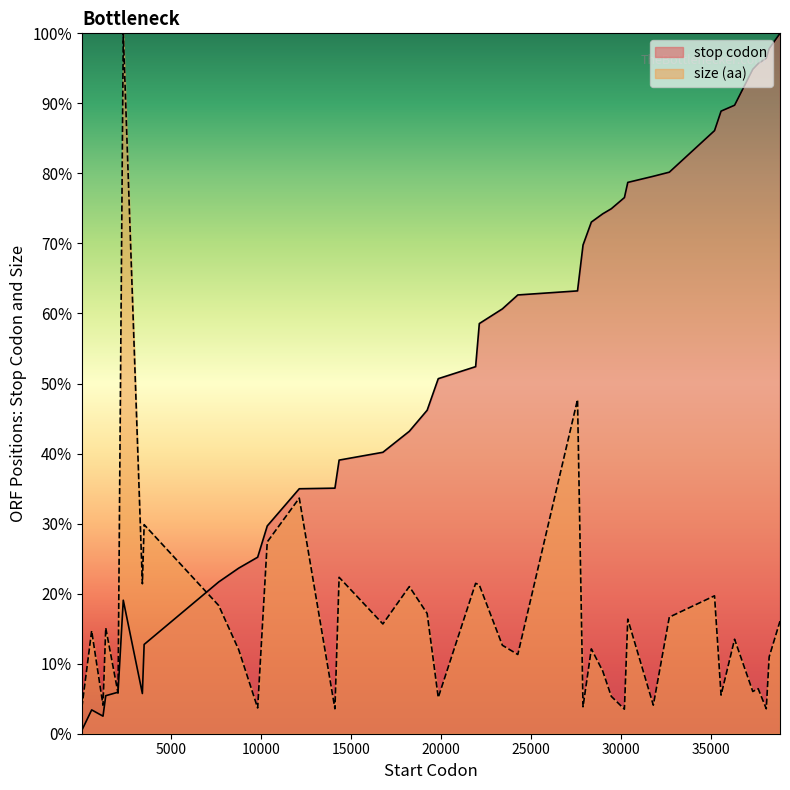

Is it true that the value at 37324 is 94.9?

True